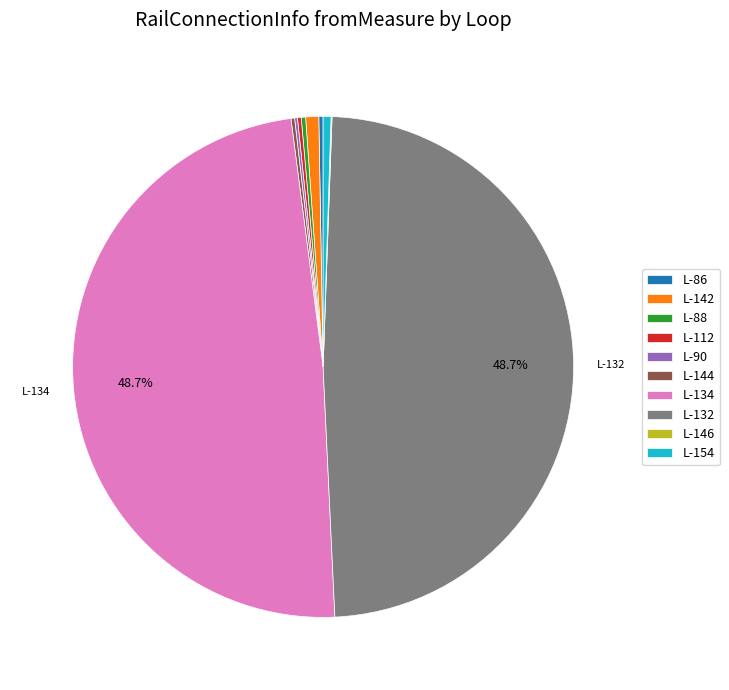

Is L-132 the majority of the pie?

No